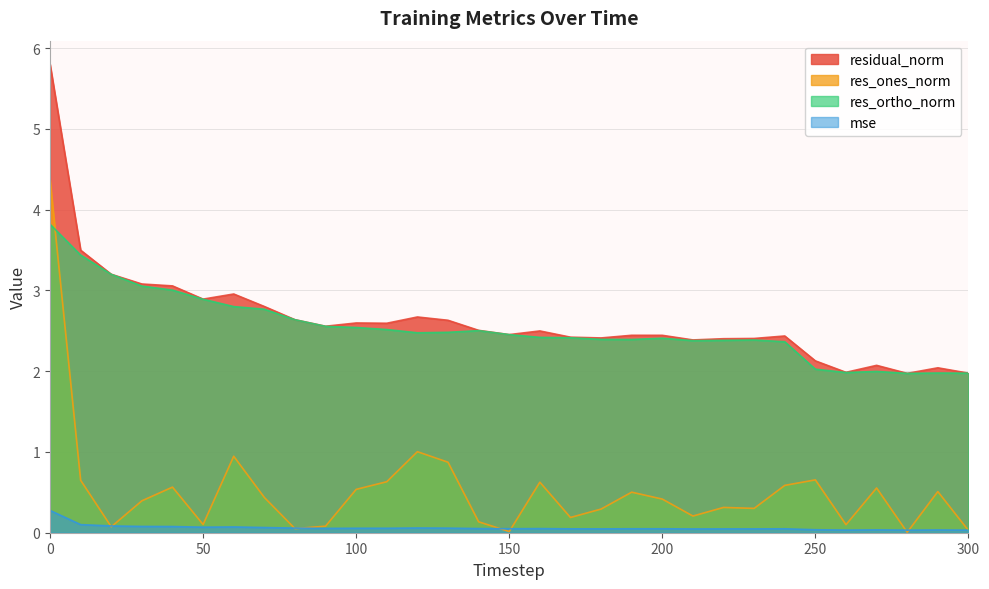

What is the value of the res_ortho_norm point at the 28th from the left?

2.0